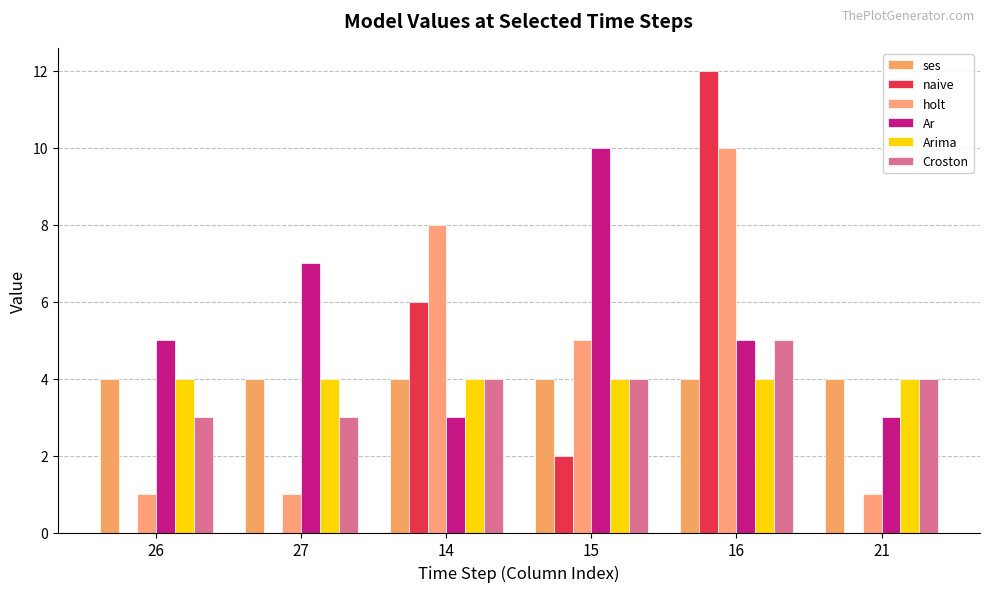

Reading right to left, transcribe all the data shown in this chart.

ses: 4	4	4	4	4	4
naive: 0	12	2	6	0	0
holt: 1	10	5	8	1	1
Ar: 3	5	10	3	7	5
Arima: 4	4	4	4	4	4
Croston: 4	5	4	4	3	3